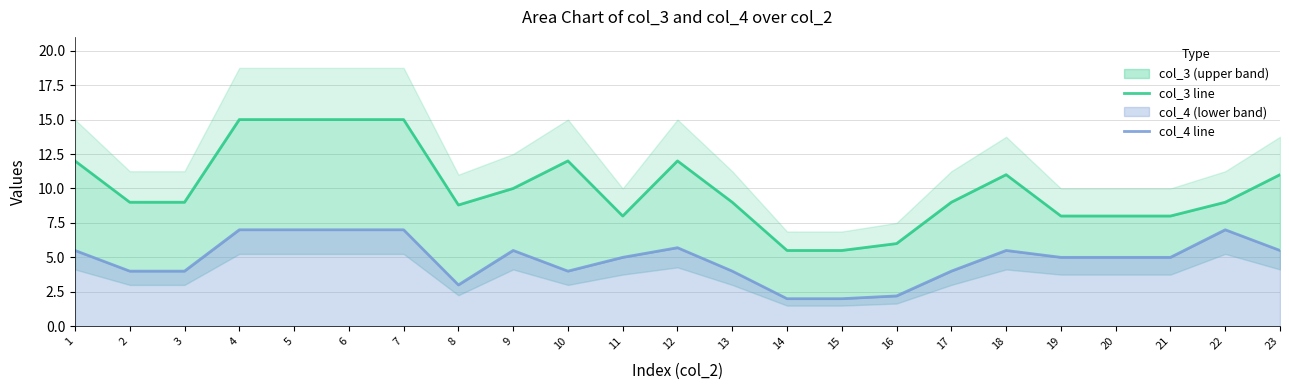

What is the total value across all series at 18?

16.5